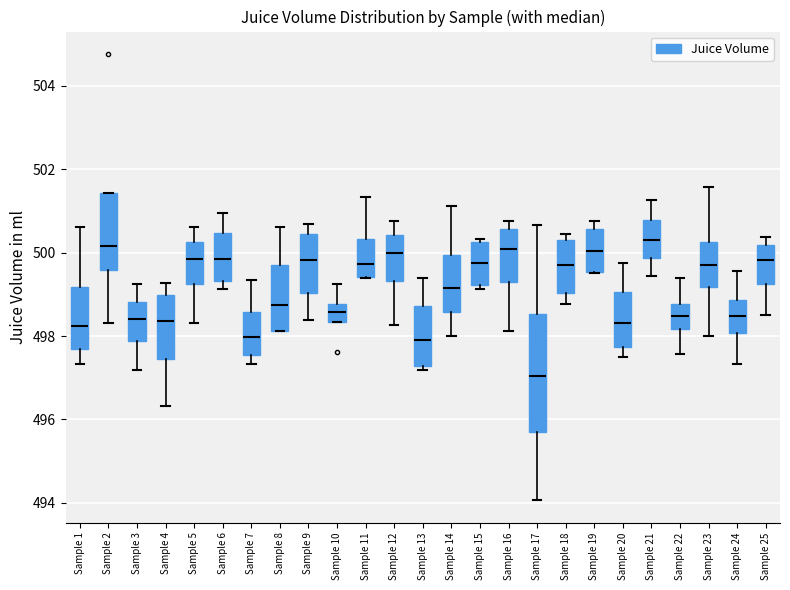

Where does the median line of the box for Sample 1 sit on the y-axis? The values are not printed on the chart, so give them approximately, as read against the axis.

498.2